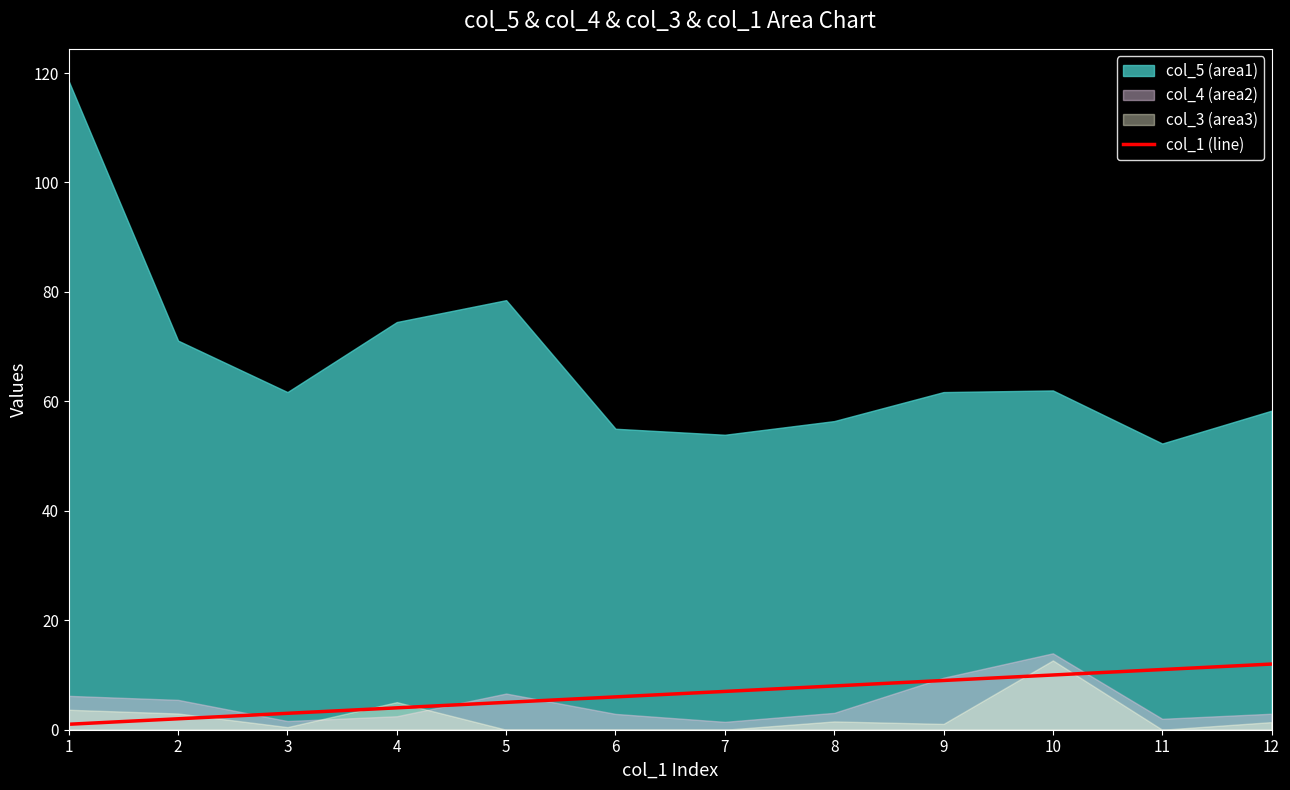

Where is the data nearest to the value 6?

6